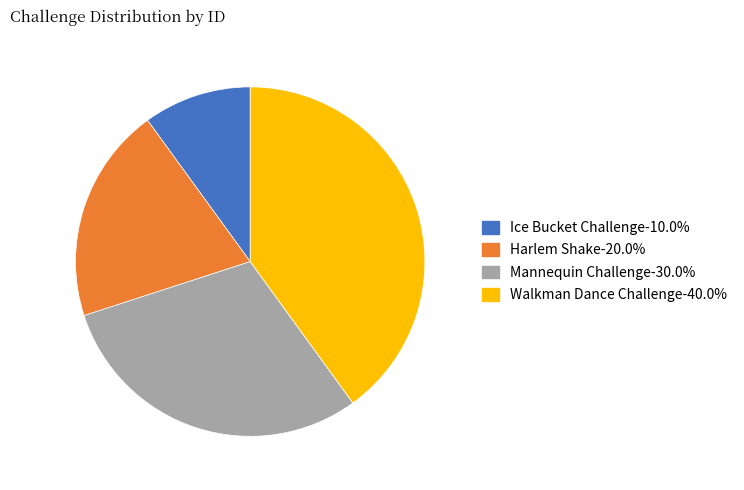

Which has a higher value, Walkman Dance Challenge or Harlem Shake?

Walkman Dance Challenge